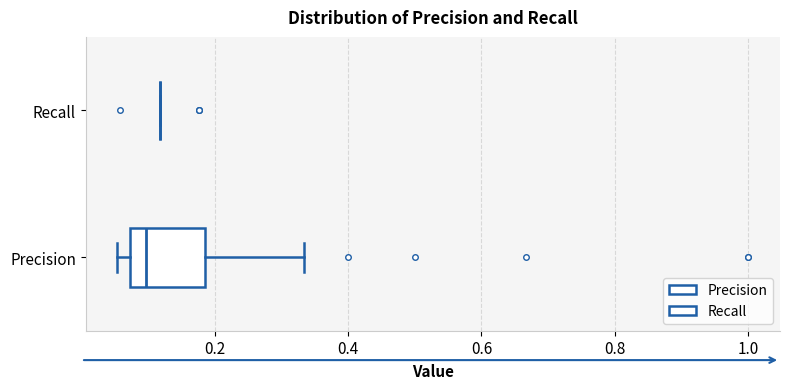

Reading bottom to top, read every box against the x-axis: the position of its median line, the range the box covers, and the ends of its whiskers. The values are not printed on the chart, so give them approximately, as read against the axis.

Precision: median 0.10, box 0.08 to 0.18, whiskers 0.06 to 0.34
Recall: box collapsed to a line at 0.12, whiskers 0.12 to 0.12